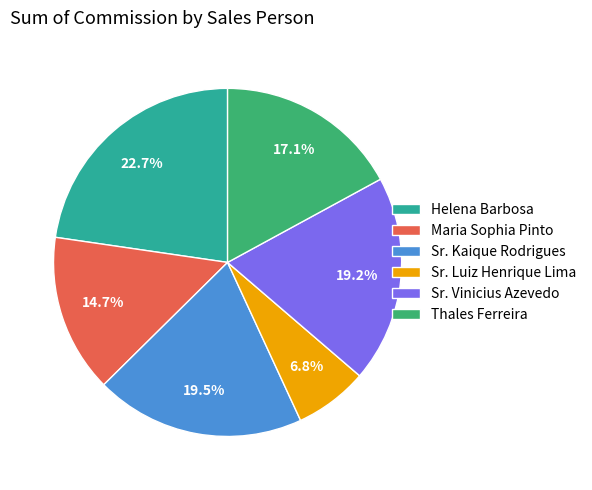

True or false: Sr. Vinicius Azevedo accounts for 12% of the total.

False